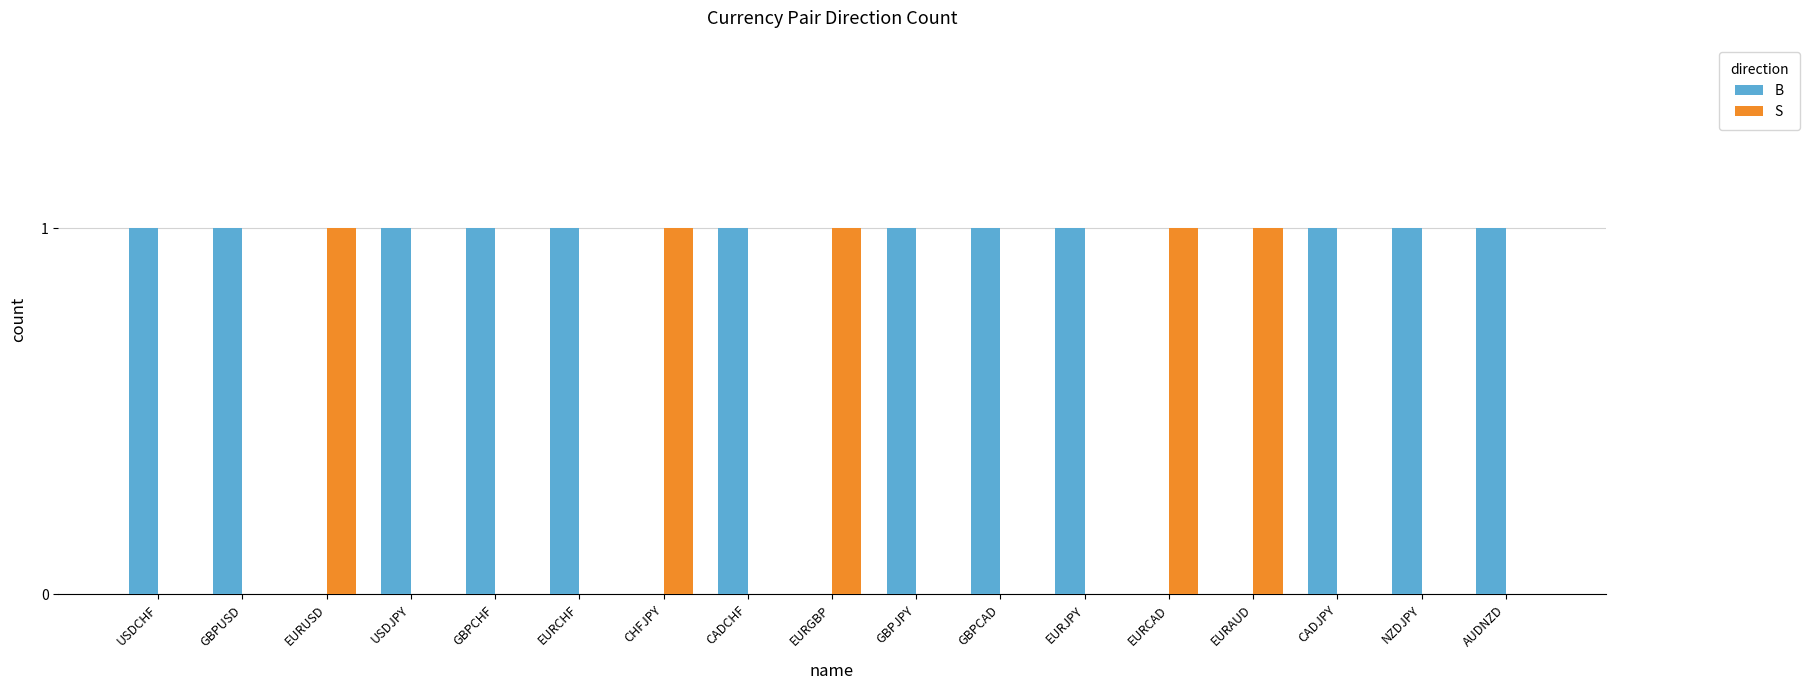

What is the sum of all B values?

12